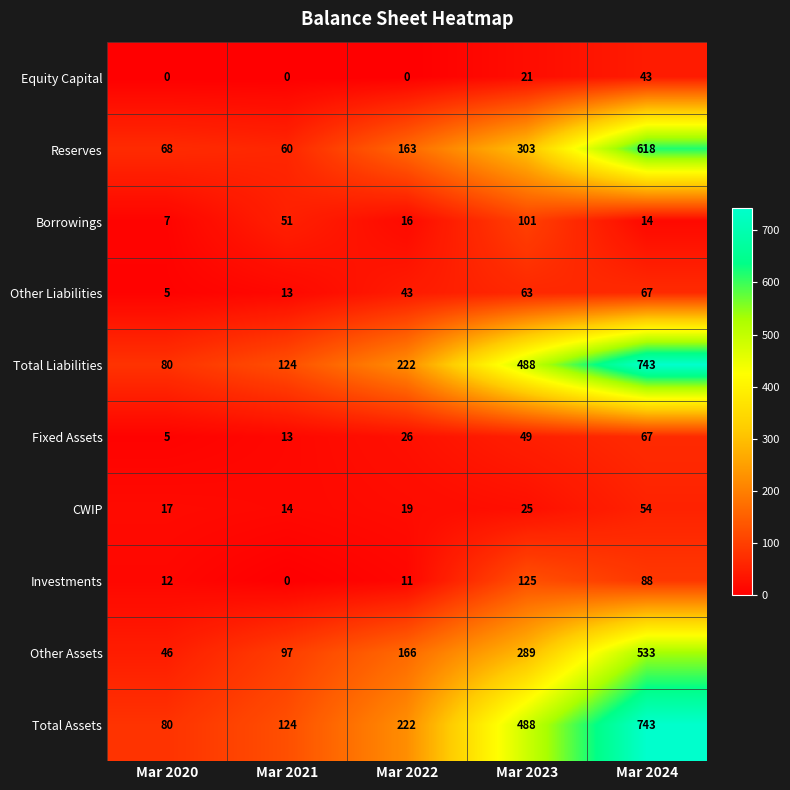

What is the spread (max minus min) of values at Mar 2024?

729